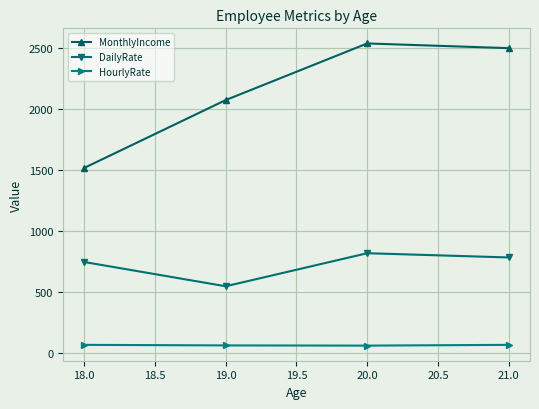

Which series has the largest range (max minus min)?

MonthlyIncome